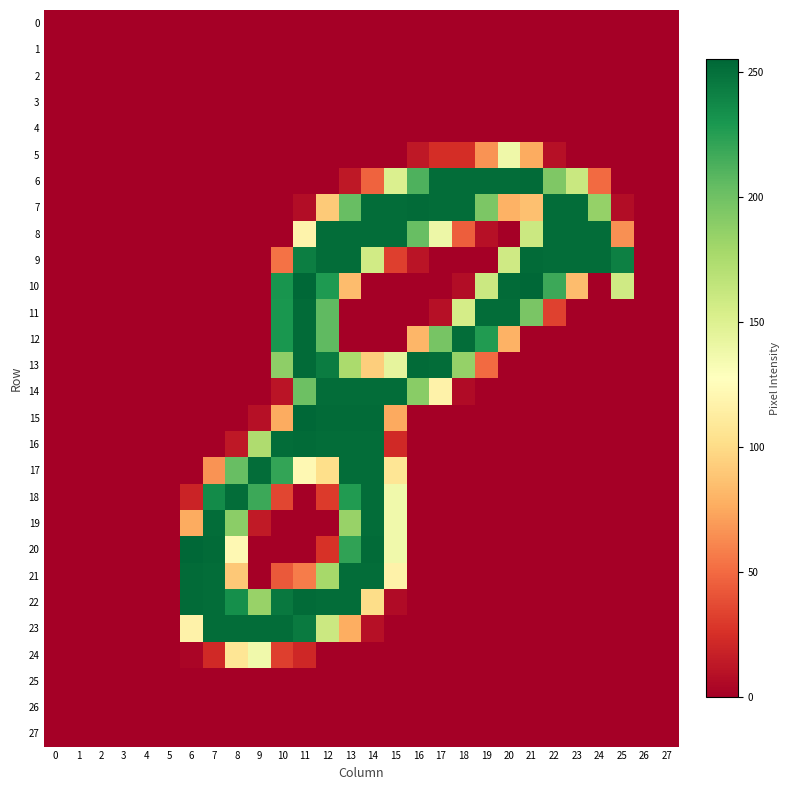

Reading left to right, list all the values displayed in this chart.

0: 0=0	1=0	2=0	3=0	4=0	5=0	6=0	7=0	8=0	9=0	10=0	11=0	12=0	13=0	14=0	15=0	16=0	17=0	18=0	19=0	20=0	21=0	22=0	23=0	24=0	25=0	26=0	27=0
1: 0=0	1=0	2=0	3=0	4=0	5=0	6=0	7=0	8=0	9=0	10=0	11=0	12=0	13=0	14=0	15=0	16=0	17=0	18=0	19=0	20=0	21=0	22=0	23=0	24=0	25=0	26=0	27=0
2: 0=0	1=0	2=0	3=0	4=0	5=0	6=0	7=0	8=0	9=0	10=0	11=0	12=0	13=0	14=0	15=0	16=0	17=0	18=0	19=0	20=0	21=0	22=0	23=0	24=0	25=0	26=0	27=0
3: 0=0	1=0	2=0	3=0	4=0	5=0	6=0	7=0	8=0	9=0	10=0	11=0	12=0	13=0	14=0	15=0	16=0	17=0	18=0	19=0	20=0	21=0	22=0	23=0	24=0	25=0	26=0	27=0
4: 0=0	1=0	2=0	3=0	4=0	5=0	6=0	7=0	8=0	9=0	10=0	11=0	12=0	13=0	14=0	15=0	16=0	17=0	18=0	19=0	20=0	21=0	22=0	23=0	24=0	25=0	26=0	27=0
5: 0=0	1=0	2=0	3=0	4=0	5=0	6=0	7=0	8=0	9=0	10=0	11=0	12=0	13=0	14=0	15=0	16=13	17=24	18=24	19=66	20=138	21=76	22=9	23=0	24=0	25=0	26=0	27=0
6: 0=0	1=0	2=0	3=0	4=0	5=0	6=0	7=0	8=0	9=0	10=0	11=0	12=0	13=13	14=47	15=151	16=212	17=252	18=252	19=252	20=252	21=253	22=194	23=161	24=50	25=0	26=0	27=0
7: 0=0	1=0	2=0	3=0	4=0	5=0	6=0	7=0	8=0	9=0	10=0	11=7	12=91	13=203	14=252	15=252	16=253	17=252	18=252	19=195	20=79	21=86	22=252	23=252	24=185	25=7	26=0	27=0
8: 0=0	1=0	2=0	3=0	4=0	5=0	6=0	7=0	8=0	9=0	10=0	11=118	12=252	13=252	14=252	15=252	16=203	17=139	18=45	19=9	20=0	21=160	22=252	23=252	24=252	25=65	26=0	27=0
9: 0=0	1=0	2=0	3=0	4=0	5=0	6=0	7=0	8=0	9=0	10=53	11=243	12=252	13=252	14=157	15=32	16=11	17=0	18=0	19=0	20=158	21=253	22=252	23=252	24=252	25=242	26=0	27=0
10: 0=0	1=0	2=0	3=0	4=0	5=0	6=0	7=0	8=0	9=0	10=231	11=255	12=228	13=84	14=0	15=0	16=0	17=0	18=7	19=160	20=253	21=255	22=218	23=84	24=0	25=158	26=0	27=0
11: 0=0	1=0	2=0	3=0	4=0	5=0	6=0	7=0	8=0	9=0	10=230	11=253	12=206	13=0	14=0	15=0	16=0	17=9	18=155	19=252	20=252	21=196	22=33	23=0	24=0	25=0	26=0	27=0
12: 0=0	1=0	2=0	3=0	4=0	5=0	6=0	7=0	8=0	9=0	10=230	11=253	12=206	13=0	14=0	15=0	16=81	17=197	18=252	19=227	20=79	21=0	22=0	23=0	24=0	25=0	26=0	27=0
13: 0=0	1=0	2=0	3=0	4=0	5=0	6=0	7=0	8=0	9=0	10=188	11=253	12=244	13=176	14=93	15=144	16=253	17=252	18=185	19=50	20=0	21=0	22=0	23=0	24=0	25=0	26=0	27=0
14: 0=0	1=0	2=0	3=0	4=0	5=0	6=0	7=0	8=0	9=0	10=11	11=201	12=252	13=252	14=252	15=252	16=190	17=117	18=6	19=0	20=0	21=0	22=0	23=0	24=0	25=0	26=0	27=0
15: 0=0	1=0	2=0	3=0	4=0	5=0	6=0	7=0	8=0	9=9	10=76	11=255	12=253	13=253	14=253	15=75	16=0	17=0	18=0	19=0	20=0	21=0	22=0	23=0	24=0	25=0	26=0	27=0
16: 0=0	1=0	2=0	3=0	4=0	5=0	6=0	7=0	8=13	9=174	10=252	11=253	12=252	13=252	14=252	15=22	16=0	17=0	18=0	19=0	20=0	21=0	22=0	23=0	24=0	25=0	26=0	27=0
17: 0=0	1=0	2=0	3=0	4=0	5=0	6=0	7=66	8=203	9=252	10=221	11=122	12=102	13=252	14=252	15=107	16=0	17=0	18=0	19=0	20=0	21=0	22=0	23=0	24=0	25=0	26=0	27=0
18: 0=0	1=0	2=0	3=0	4=0	5=0	6=19	7=236	8=252	9=218	10=35	11=0	12=30	13=227	14=252	15=137	16=0	17=0	18=0	19=0	20=0	21=0	22=0	23=0	24=0	25=0	26=0	27=0
19: 0=0	1=0	2=0	3=0	4=0	5=0	6=76	7=252	8=189	9=14	10=0	11=0	12=0	13=184	14=252	15=137	16=0	17=0	18=0	19=0	20=0	21=0	22=0	23=0	24=0	25=0	26=0	27=0
20: 0=0	1=0	2=0	3=0	4=0	5=0	6=255	7=253	8=122	9=0	10=0	11=0	12=26	13=222	14=253	15=137	16=0	17=0	18=0	19=0	20=0	21=0	22=0	23=0	24=0	25=0	26=0	27=0
21: 0=0	1=0	2=0	3=0	4=0	5=0	6=253	7=252	8=90	9=0	10=43	11=57	12=178	13=252	14=252	15=117	16=0	17=0	18=0	19=0	20=0	21=0	22=0	23=0	24=0	25=0	26=0	27=0
22: 0=0	1=0	2=0	3=0	4=0	5=0	6=253	7=252	8=234	9=184	10=246	11=253	12=252	13=252	14=101	15=6	16=0	17=0	18=0	19=0	20=0	21=0	22=0	23=0	24=0	25=0	26=0	27=0
23: 0=0	1=0	2=0	3=0	4=0	5=0	6=117	7=252	8=252	9=252	10=252	11=245	12=160	13=77	14=9	15=0	16=0	17=0	18=0	19=0	20=0	21=0	22=0	23=0	24=0	25=0	26=0	27=0
24: 0=0	1=0	2=0	3=0	4=0	5=0	6=3	7=22	8=107	9=137	10=32	11=21	12=0	13=0	14=0	15=0	16=0	17=0	18=0	19=0	20=0	21=0	22=0	23=0	24=0	25=0	26=0	27=0
25: 0=0	1=0	2=0	3=0	4=0	5=0	6=0	7=0	8=0	9=0	10=0	11=0	12=0	13=0	14=0	15=0	16=0	17=0	18=0	19=0	20=0	21=0	22=0	23=0	24=0	25=0	26=0	27=0
26: 0=0	1=0	2=0	3=0	4=0	5=0	6=0	7=0	8=0	9=0	10=0	11=0	12=0	13=0	14=0	15=0	16=0	17=0	18=0	19=0	20=0	21=0	22=0	23=0	24=0	25=0	26=0	27=0
27: 0=0	1=0	2=0	3=0	4=0	5=0	6=0	7=0	8=0	9=0	10=0	11=0	12=0	13=0	14=0	15=0	16=0	17=0	18=0	19=0	20=0	21=0	22=0	23=0	24=0	25=0	26=0	27=0